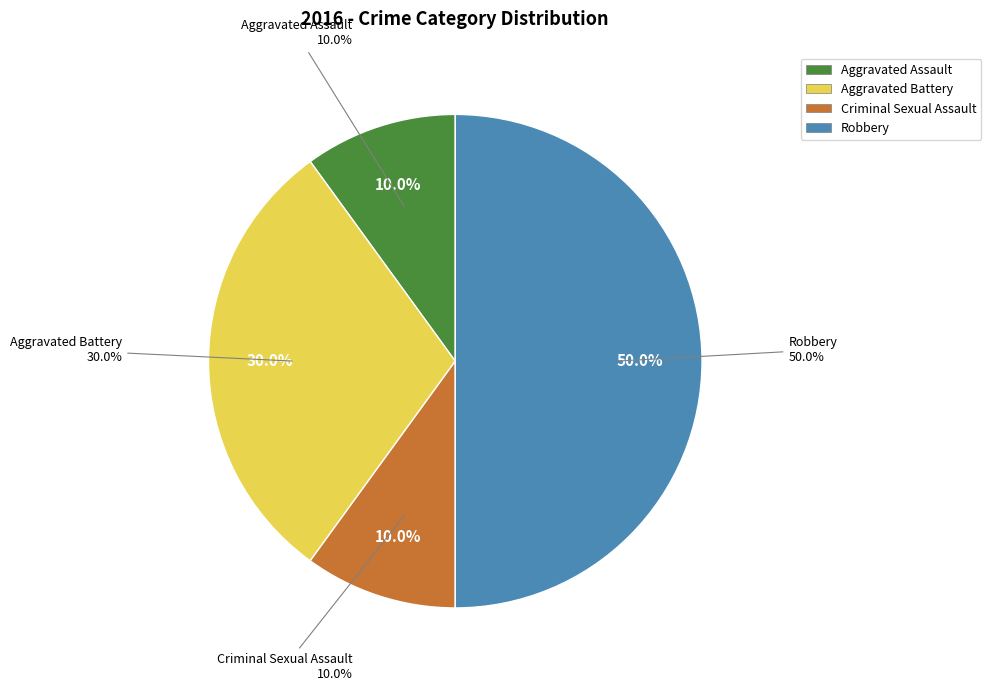

Combined, do Aggravated Battery and Robbery account for over 50%?

Yes